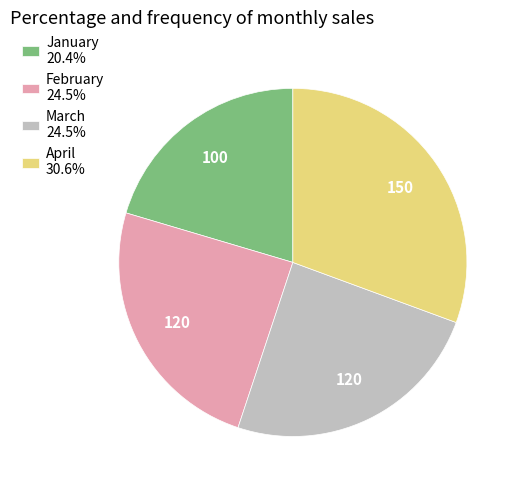

Do February 24.5% and January 20.4% together represent more than half of the pie?

No